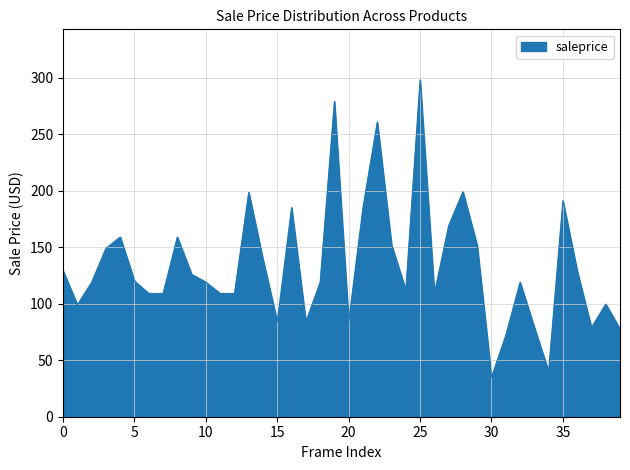

What is the difference between the maximum and minimum values?

263.0